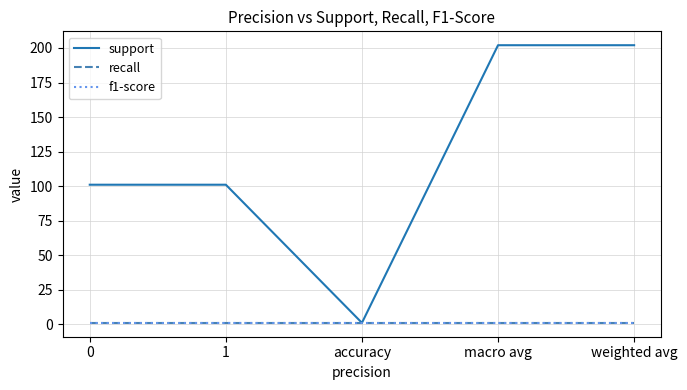

Which series has the largest range (max minus min)?

support